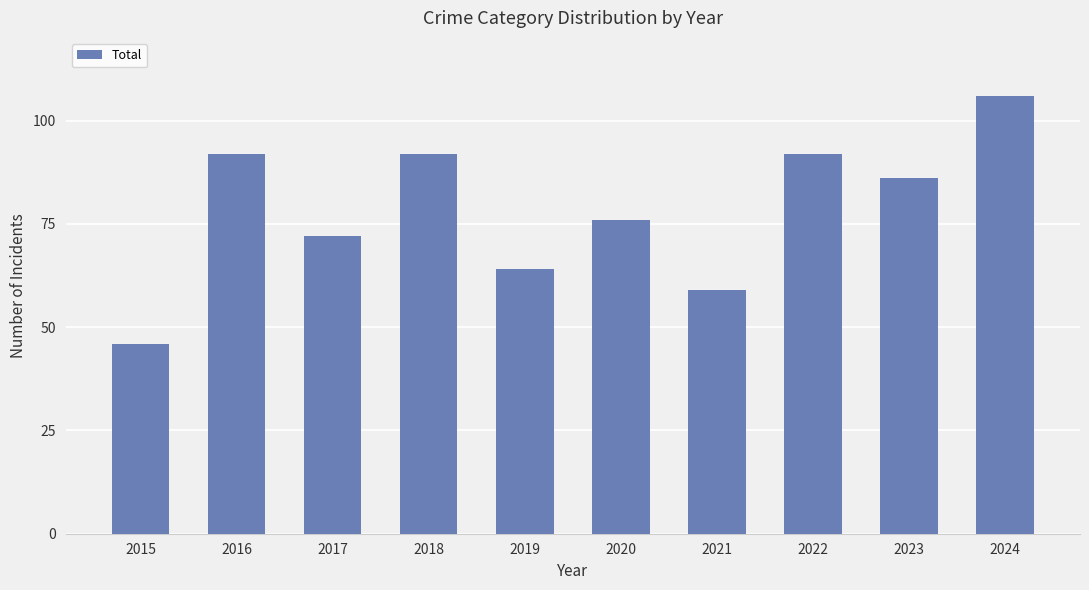

Which has a higher value, 2017 or 2019?

2017